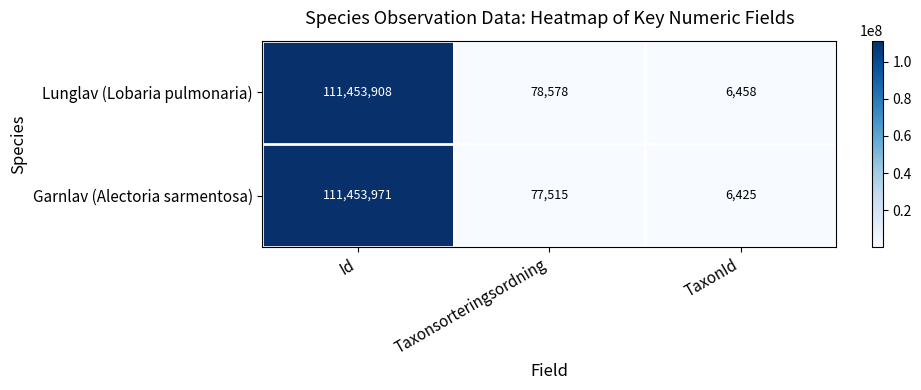

Is it true that Garnlav (Alectoria sarmentosa) equals 111453971 at Id?

True